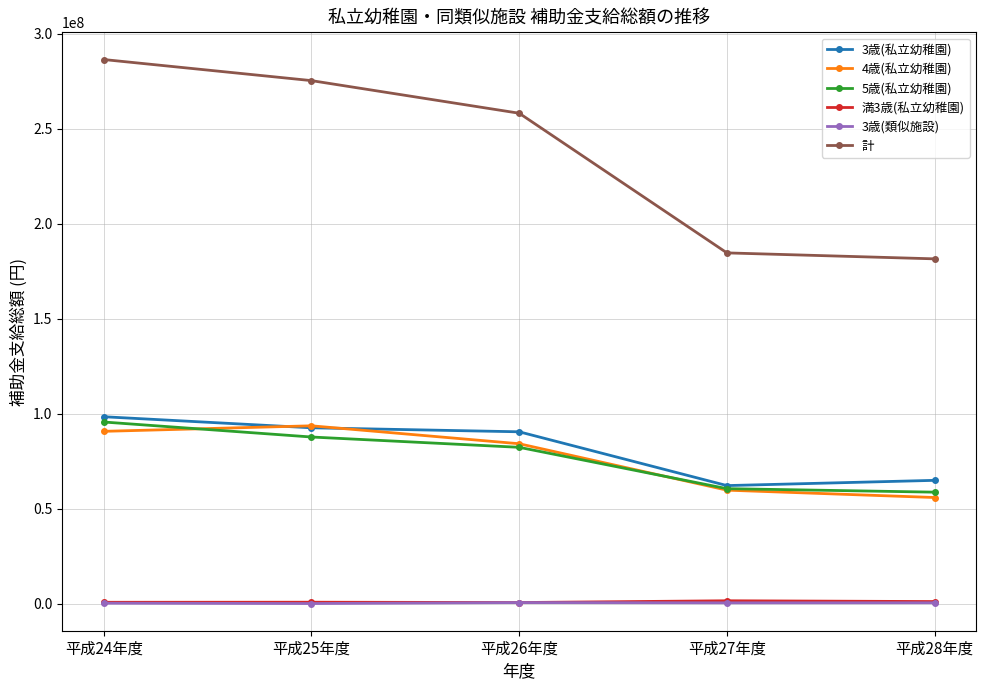

True or false: 4歳(私立幼稚園) and 3歳(類似施設) intersect in this chart.

False